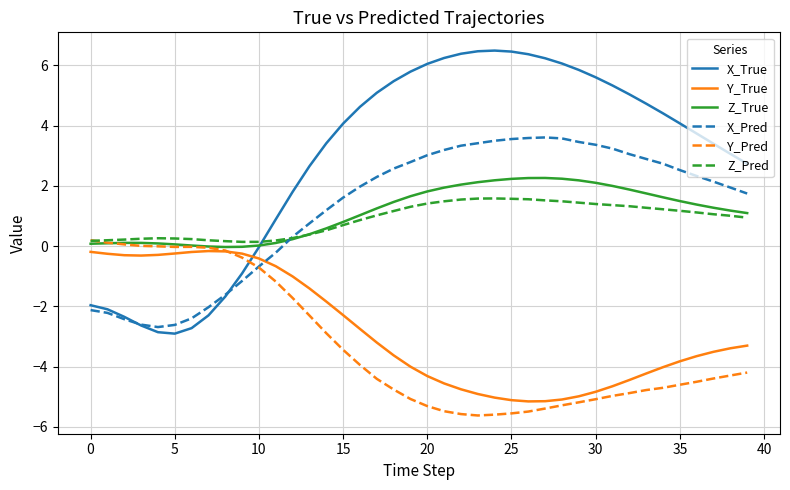

Which series has the largest total across all categories?

X_True